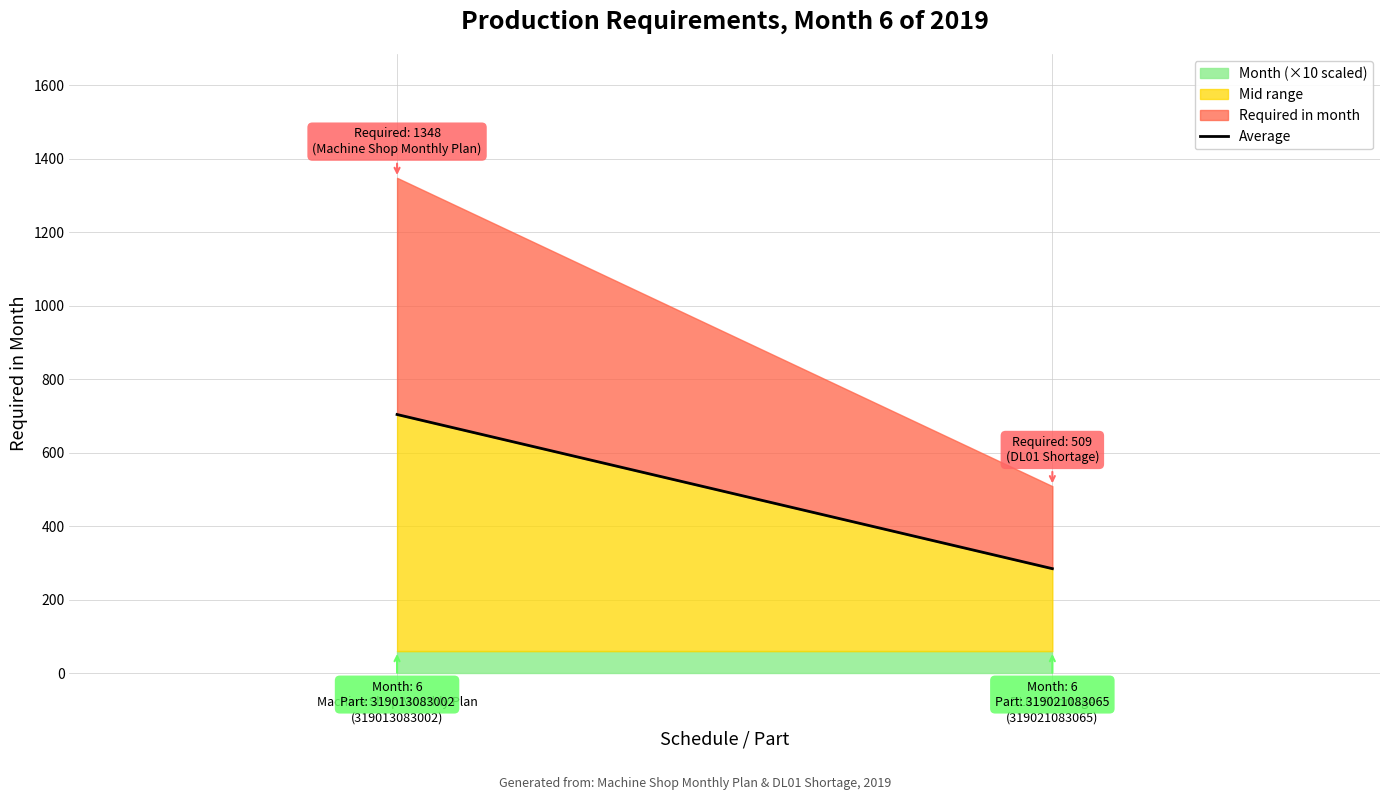

Count the number of categories in the chart.

2